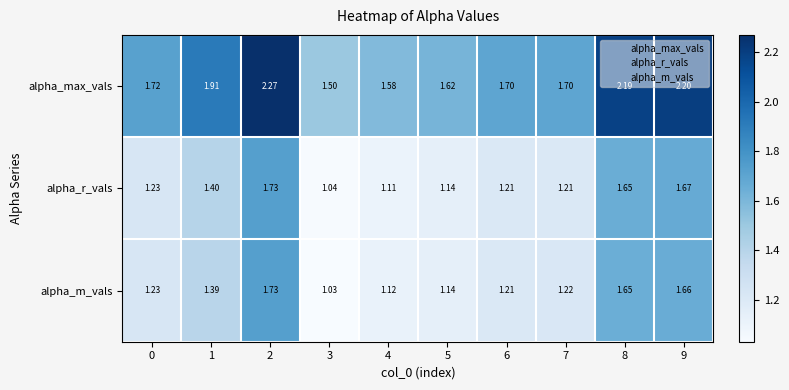

At how many categories does at least one series exceed 1?

10